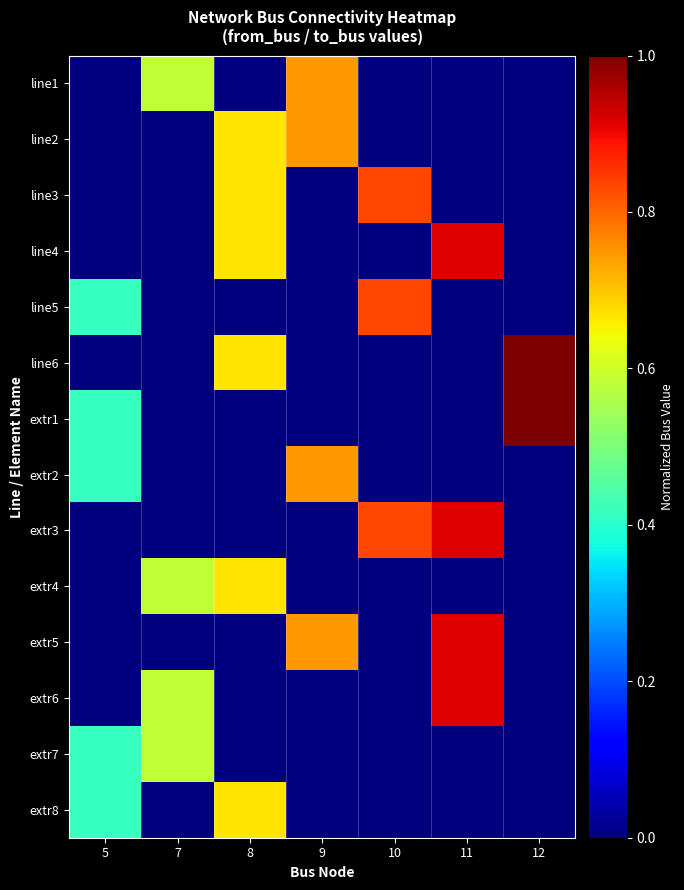

How many distinct data groups are displayed?

14